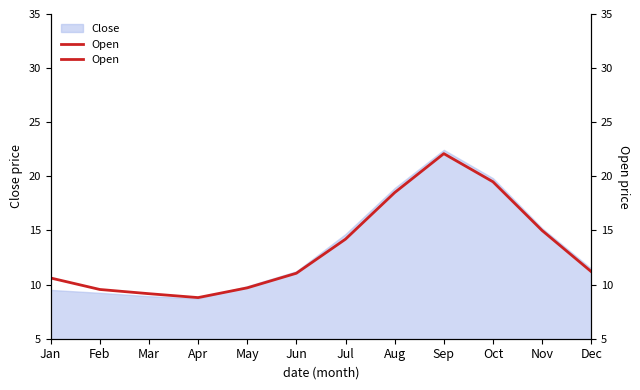

Reading left to right, what are all the values shown in this chart?

Jan=10.6	Feb=9.6	Mar=9.2	Apr=8.8	May=9.7	Jun=11.1	Jul=14.2	Aug=18.5	Sep=22.1	Oct=19.5	Nov=15.0	Dec=11.2